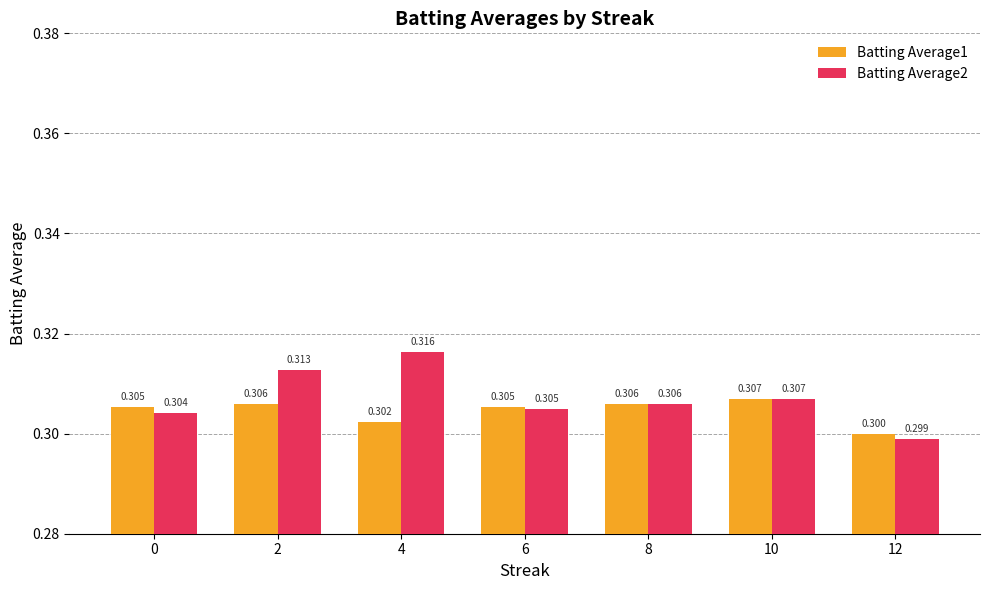

List the labels in order of Batting Average2 value, largest first.

4, 2, 10, 8, 6, 0, 12